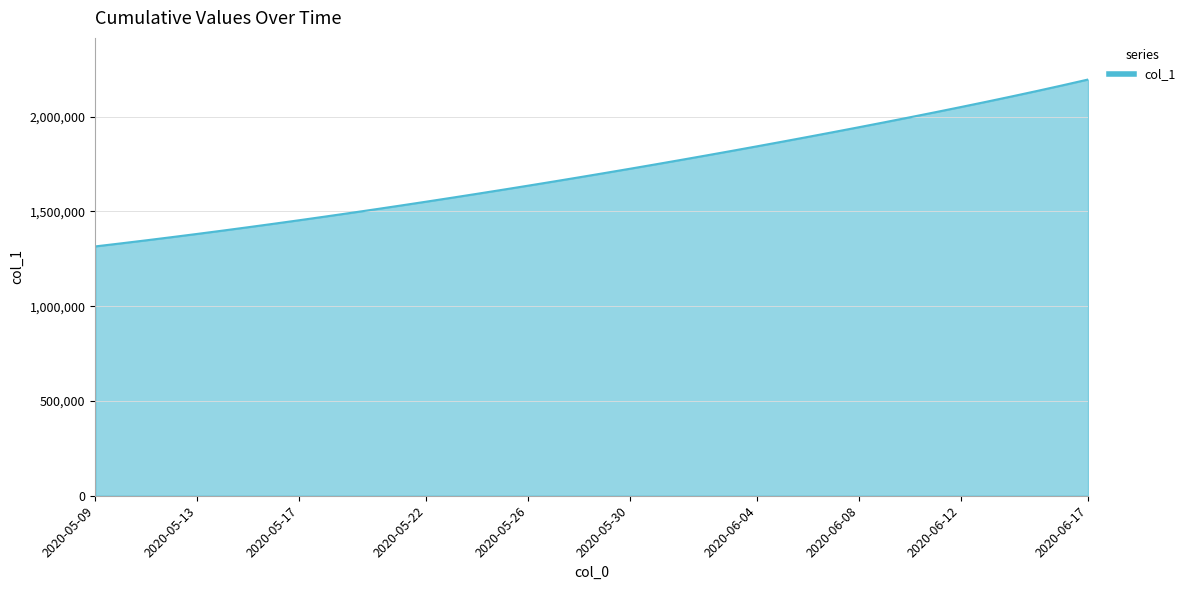

What is the maximum value shown in the chart?

2195378.2